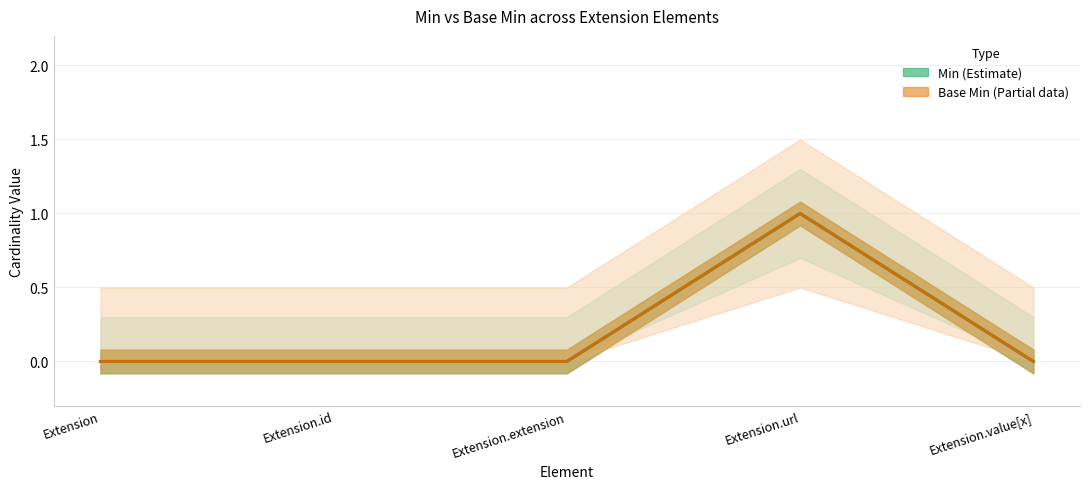

At Extension.value[x], list the series in order from smallest to largest.

Min (Estimate), Base Min (Estimate based on partial data)